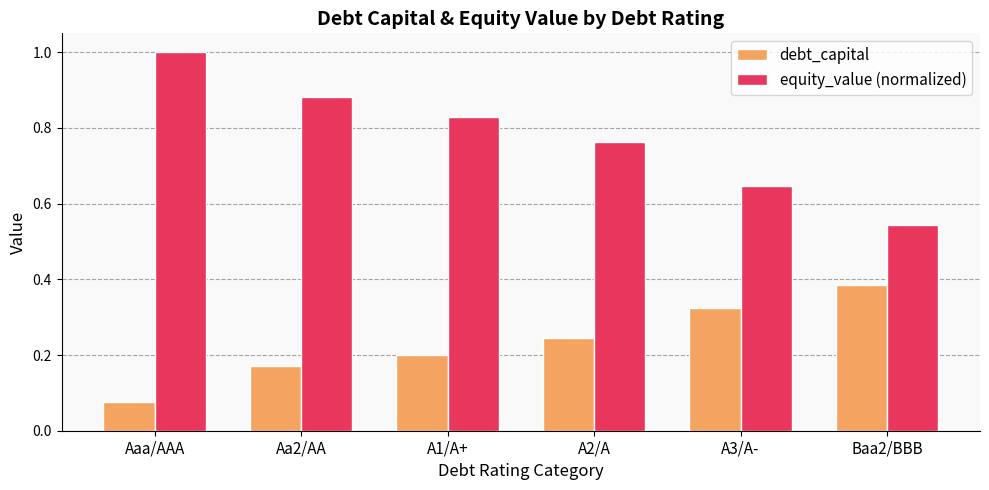

What is the sum of all debt_capital values?

1.4